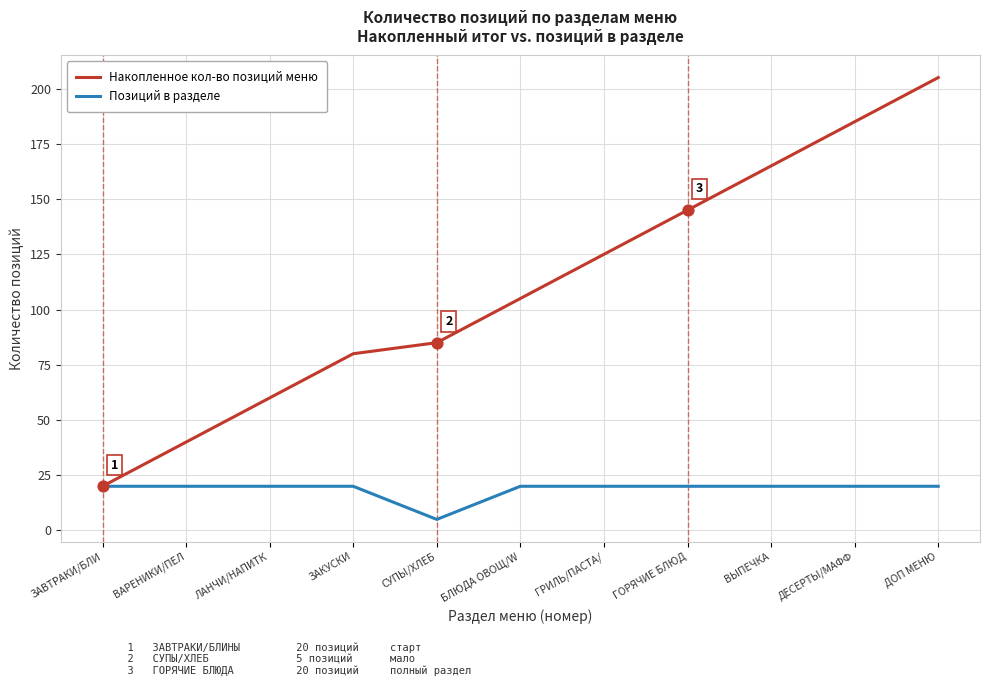

What is the total value across all series at ДОП МЕНЮ?

225